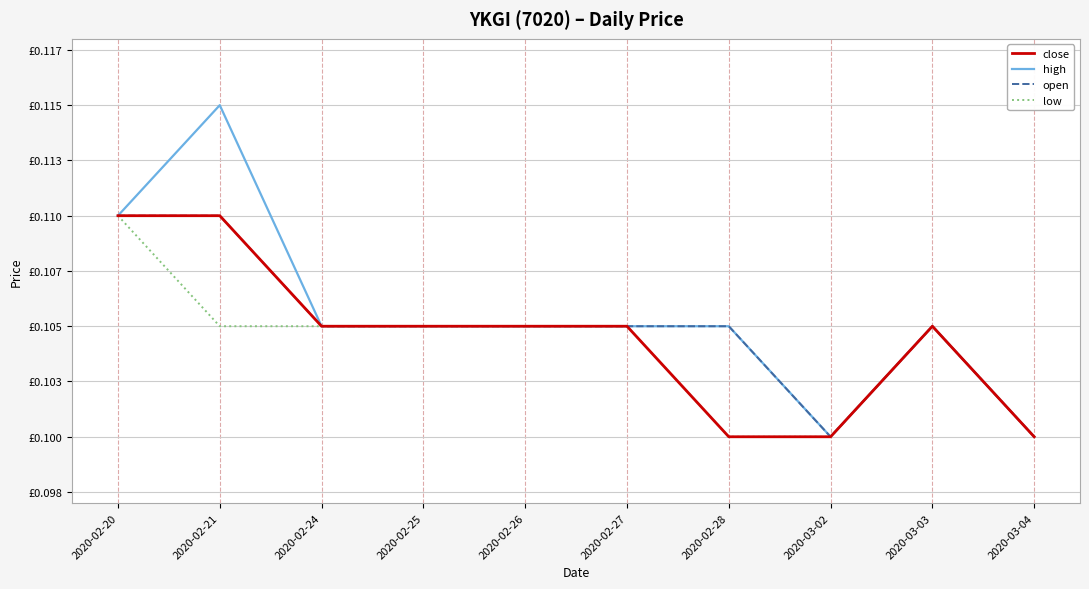

At how many categories does at least one series exceed 0?

10